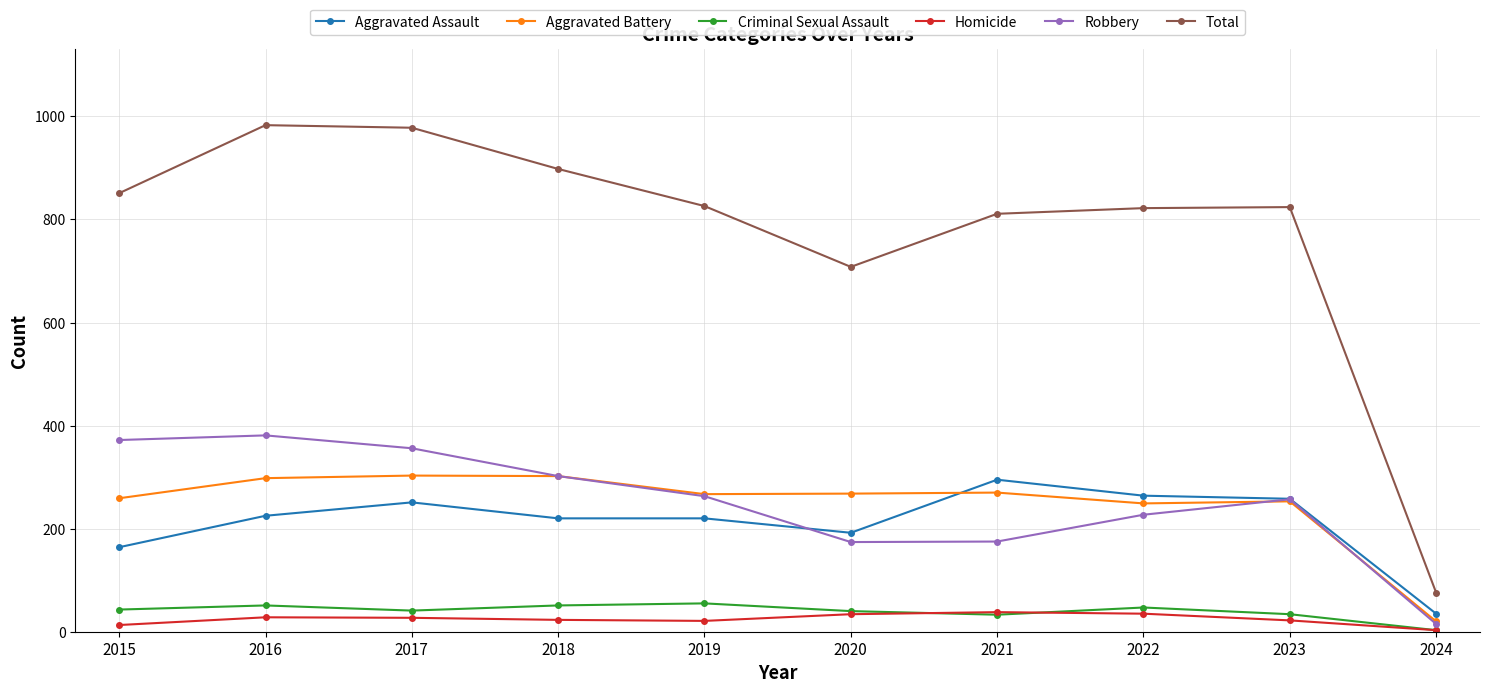

Which series has the largest total across all categories?

Total